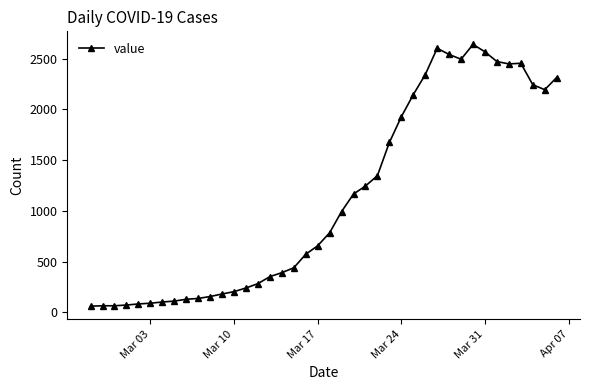

What is the maximum value shown in the chart?

2640